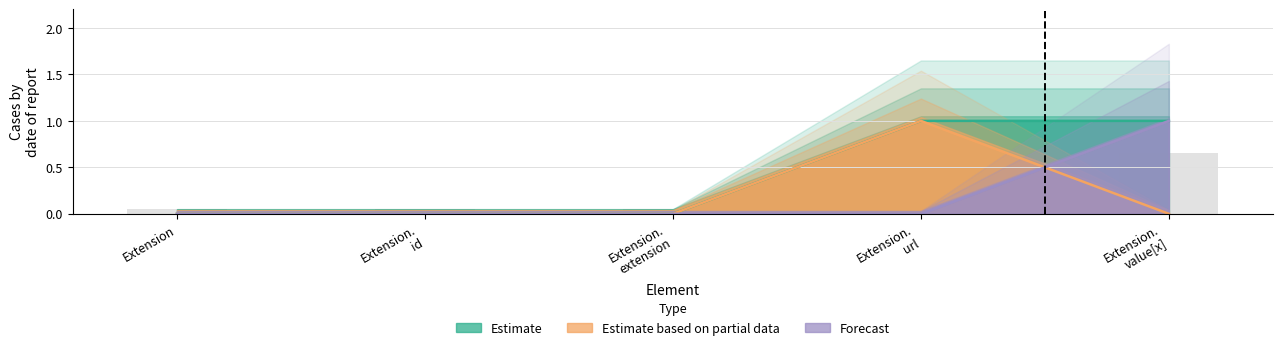

True or false: Min has a value of 0 at Extension. id.

True